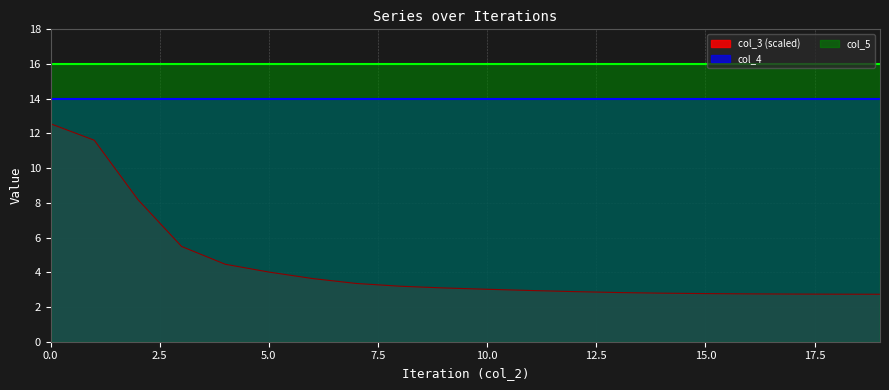

True or false: col_3 and col_4 cross at least once.

False